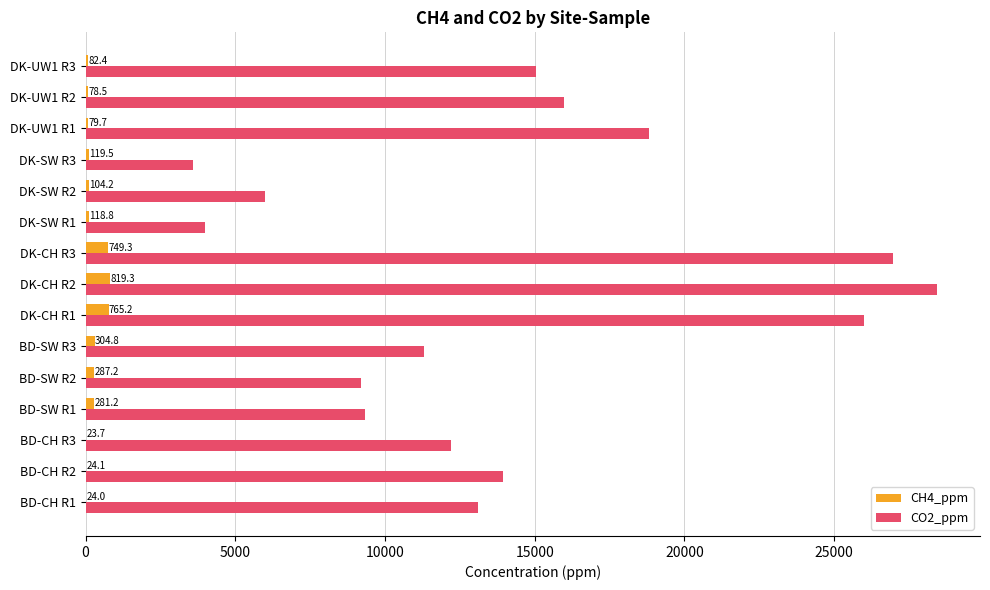

Between BD-CH R2 and DK-CH R3, which series saw the biggest shift?

CO2_ppm